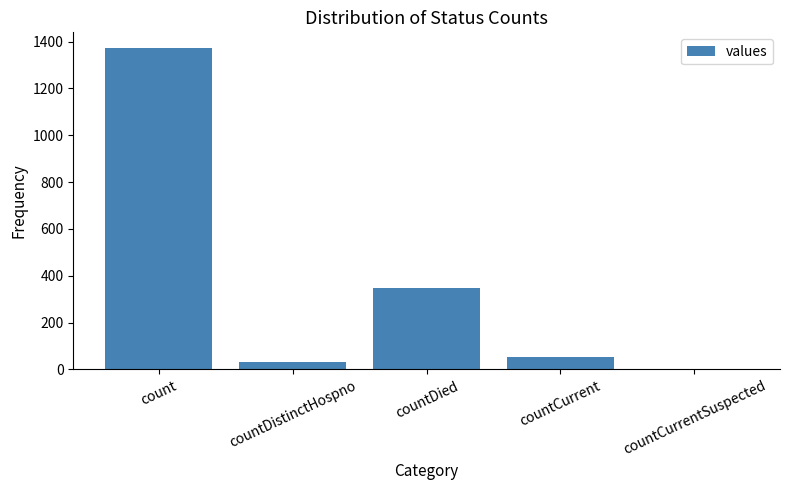

What is the change in value from countCurrent to countCurrentSuspected?

-52